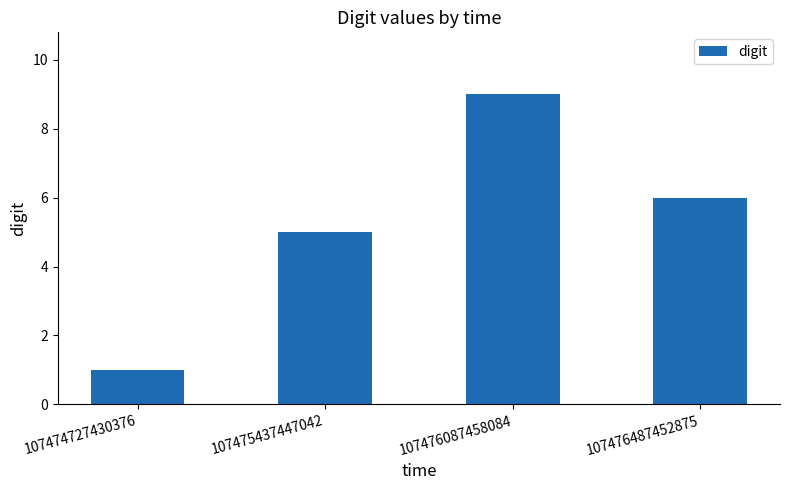

What is the difference between the maximum and minimum values?

8